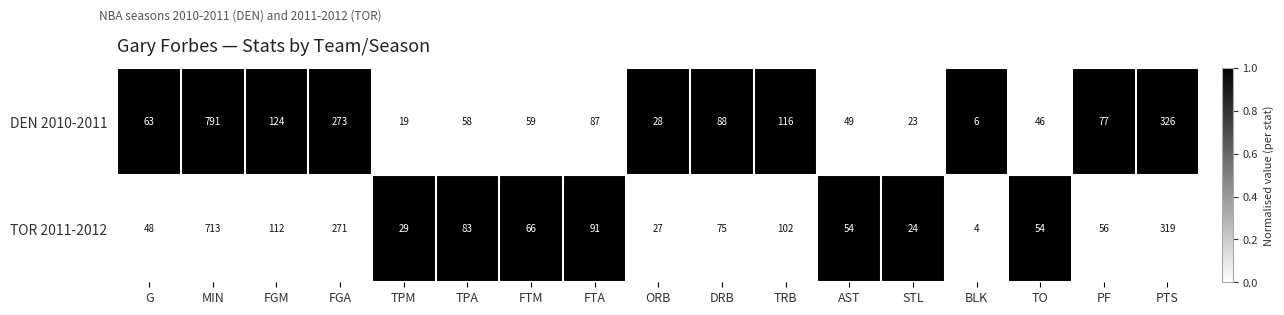

What is the average value of the TOR 2011-2012 series?

125